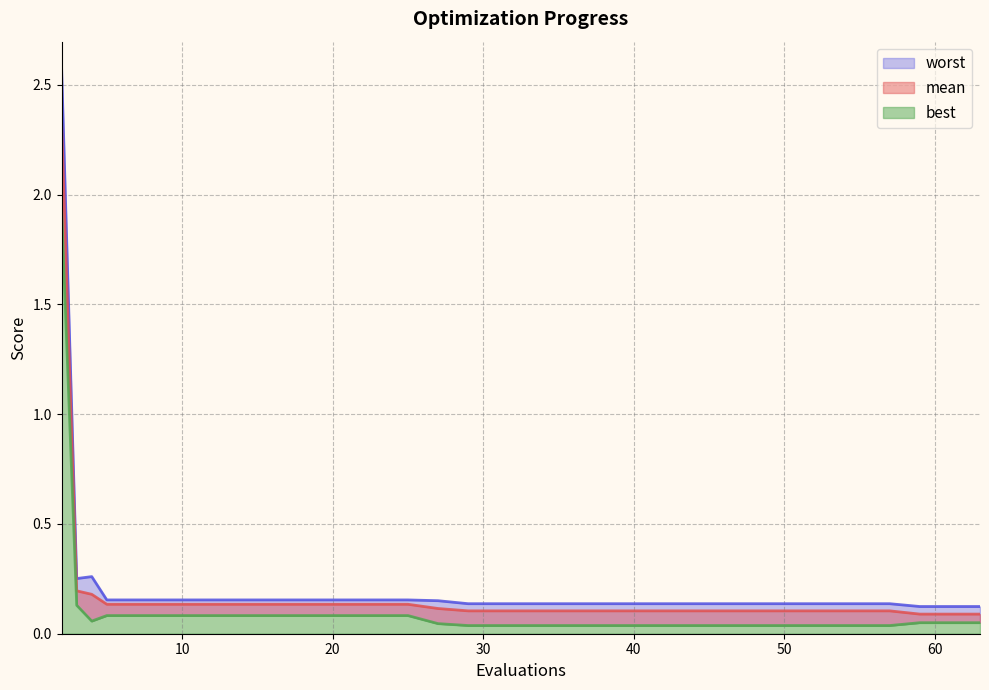

True or false: best and worst intersect in this chart.

False